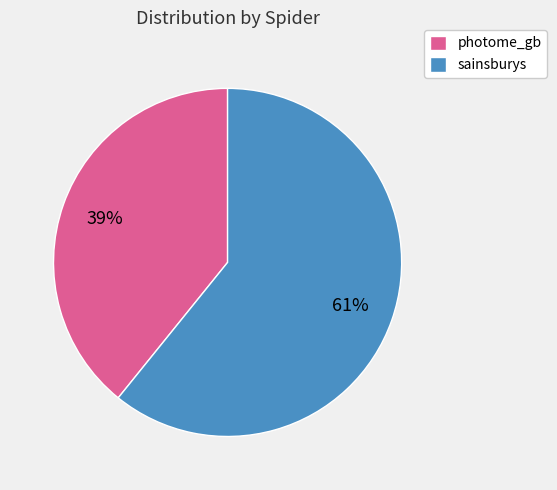

Is sainsburys the majority of the pie?

Yes